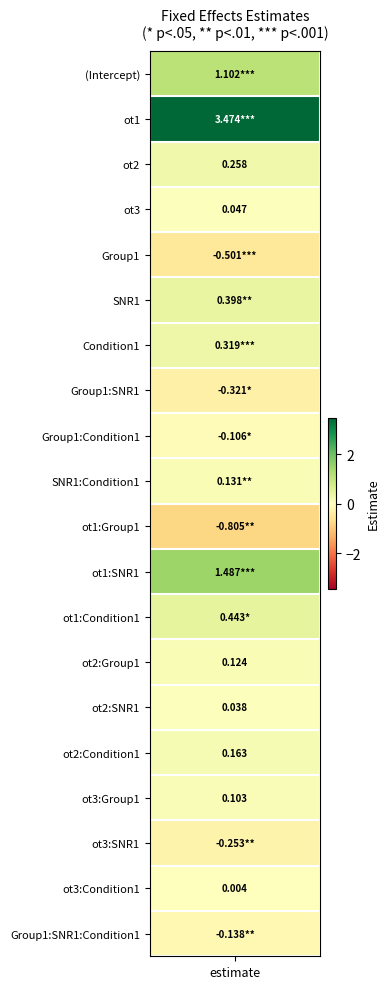

Rank the categories by value from highest to lowest.

ot1, ot1:SNR1, (Intercept), ot1:Condition1, SNR1, Condition1, ot2, ot2:Condition1, SNR1:Condition1, ot2:Group1, ot3:Group1, ot3, ot2:SNR1, ot3:Condition1, Group1:Condition1, Group1:SNR1:Condition1, ot3:SNR1, Group1:SNR1, Group1, ot1:Group1